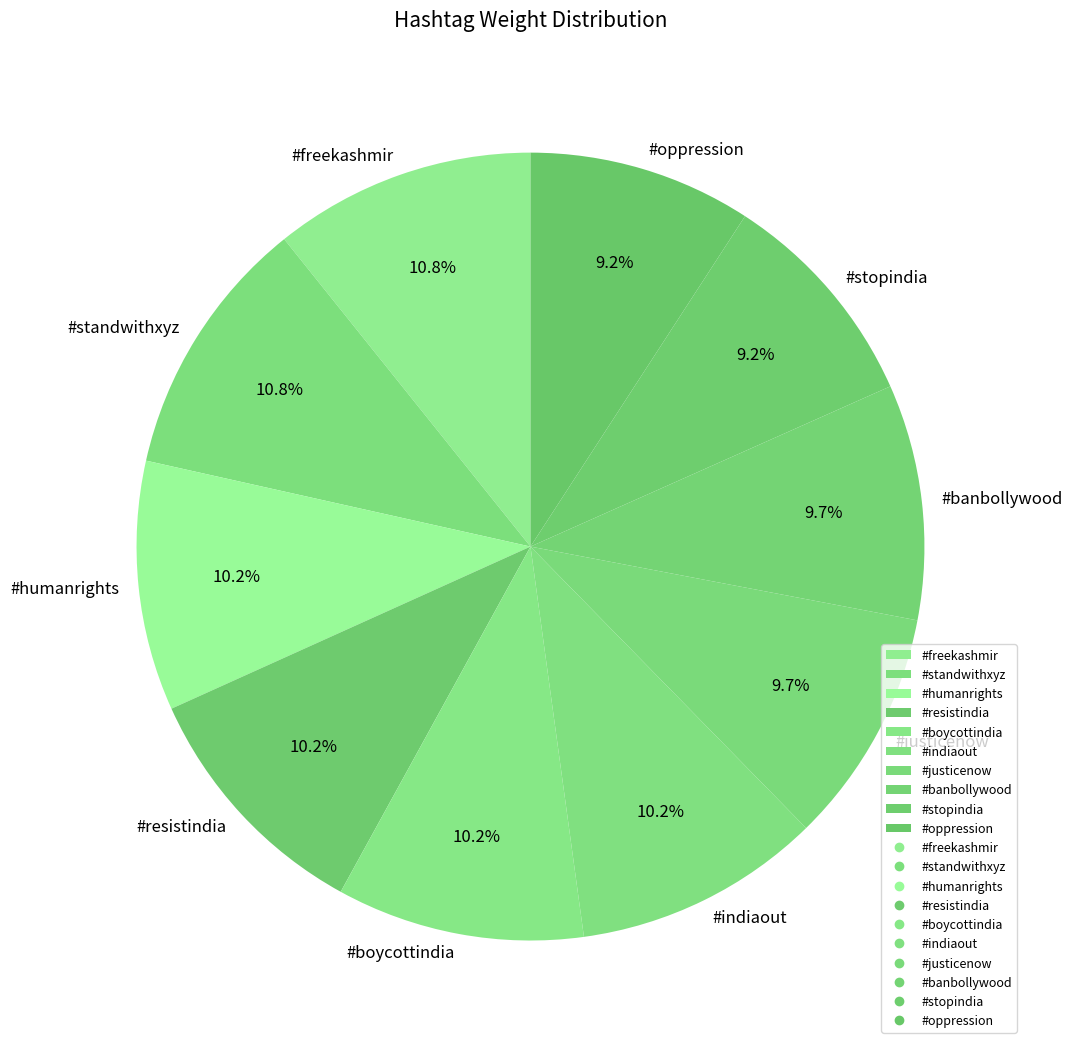

To the nearest percent, what is the difference between the largest and smallest slice percentages?

2%